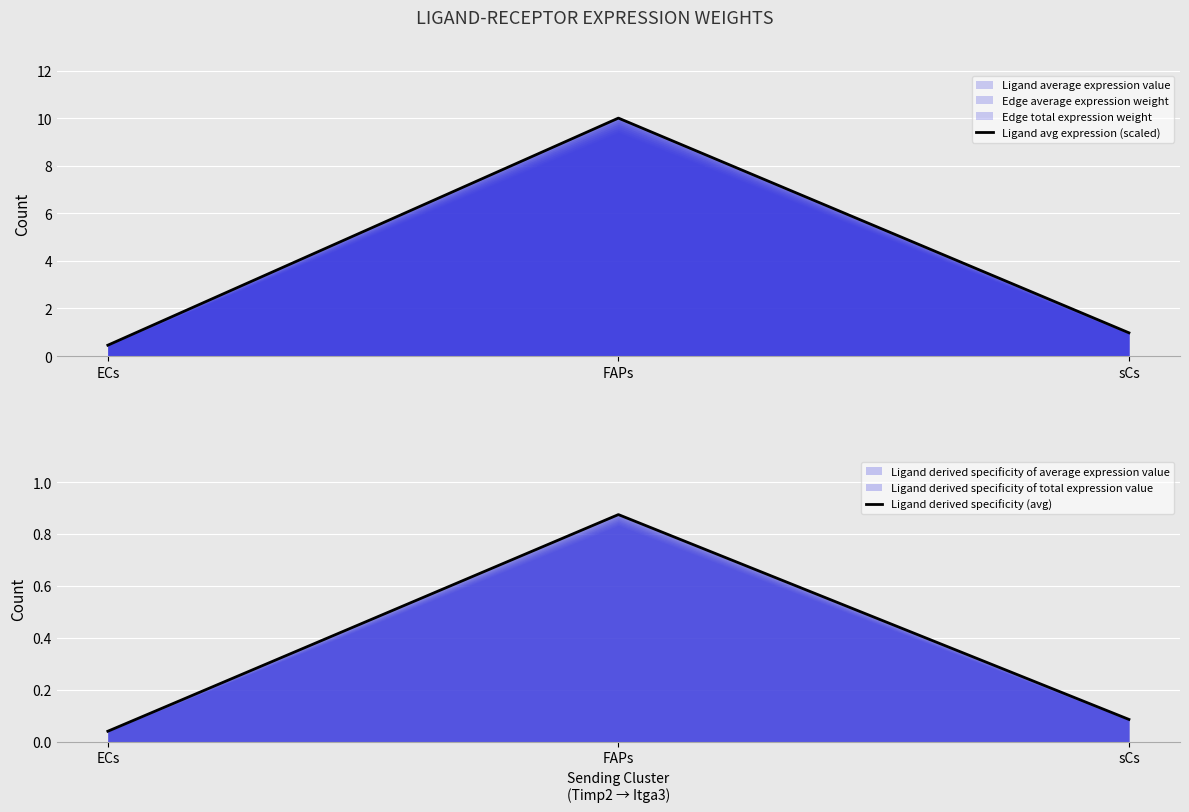

Reading left to right, transcribe all the data shown in this chart.

Ligand avg expression (scaled): 0.5	10.0	1.0
Ligand derived specificity (avg): 0.0	0.9	0.1